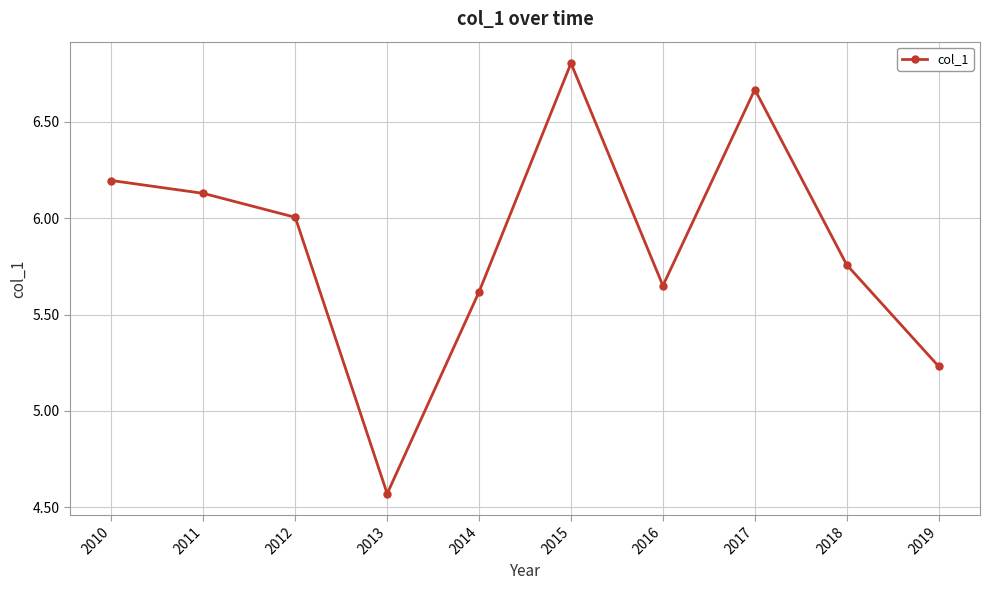

Where is the data nearest to the value 5?

2019